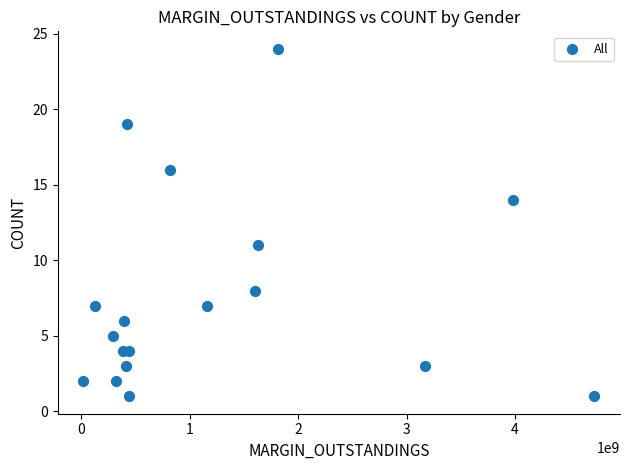

What is the range of Y values (max minus min)?

23